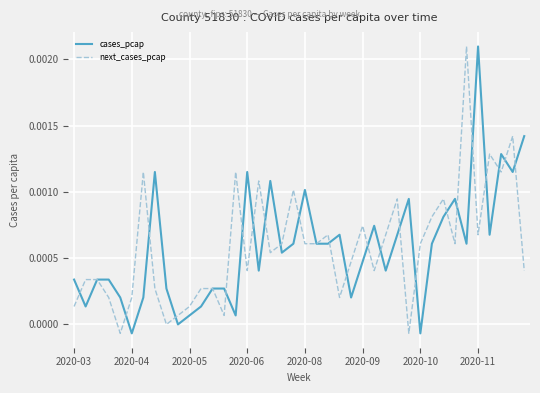

Which series has the largest total across all categories?

next_cases_pcap